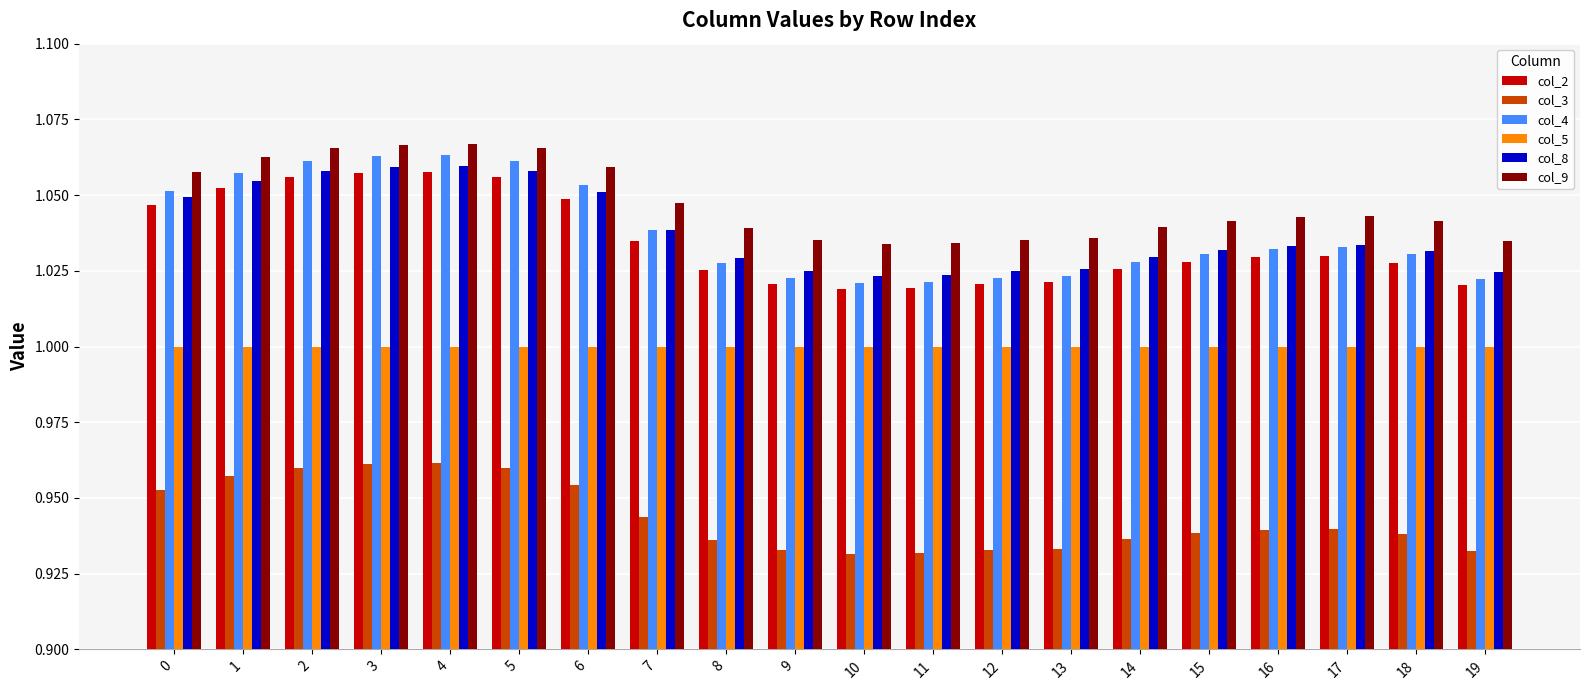

Which series changed the most between 2 and 15?

col_4